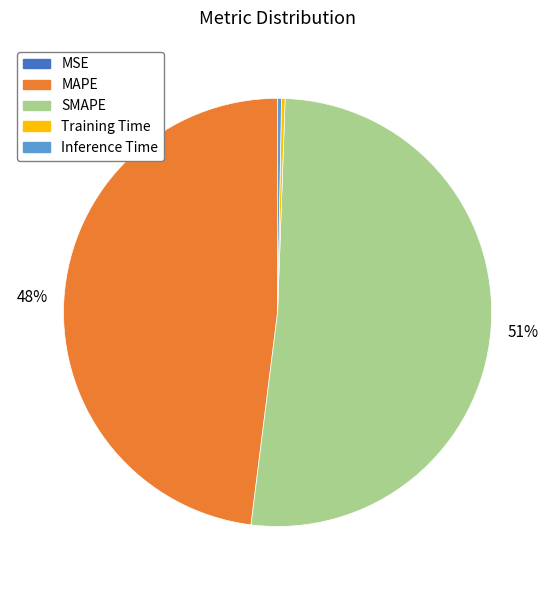

To the nearest percent, what portion does MAPE represent?

48%